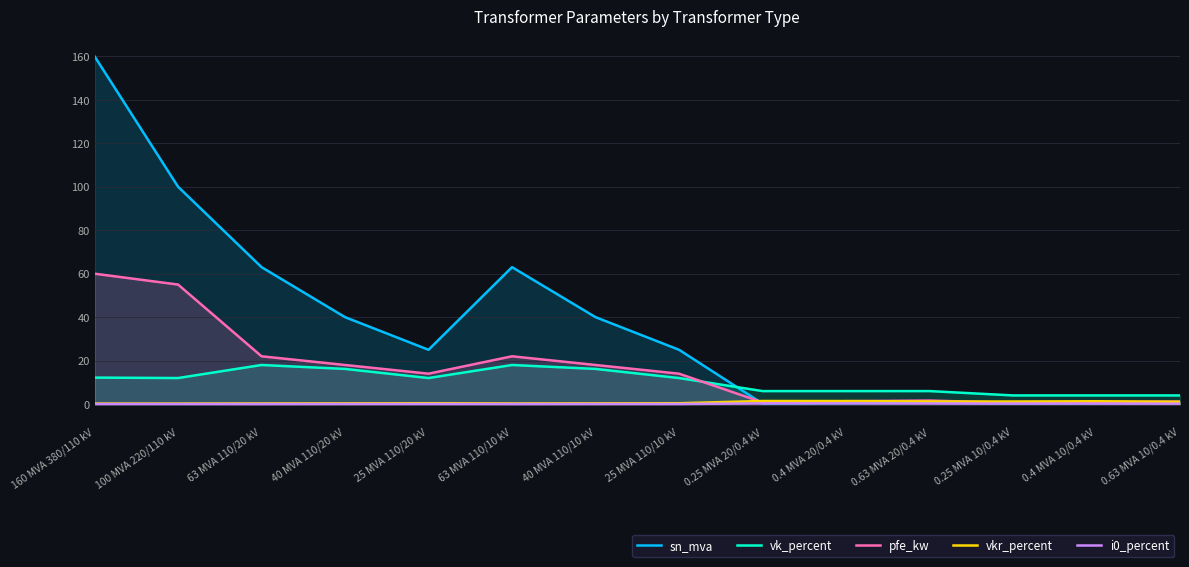

Rank the series by their maximum value, from lowest to highest.

i0_percent, vkr_percent, vk_percent, pfe_kw, sn_mva